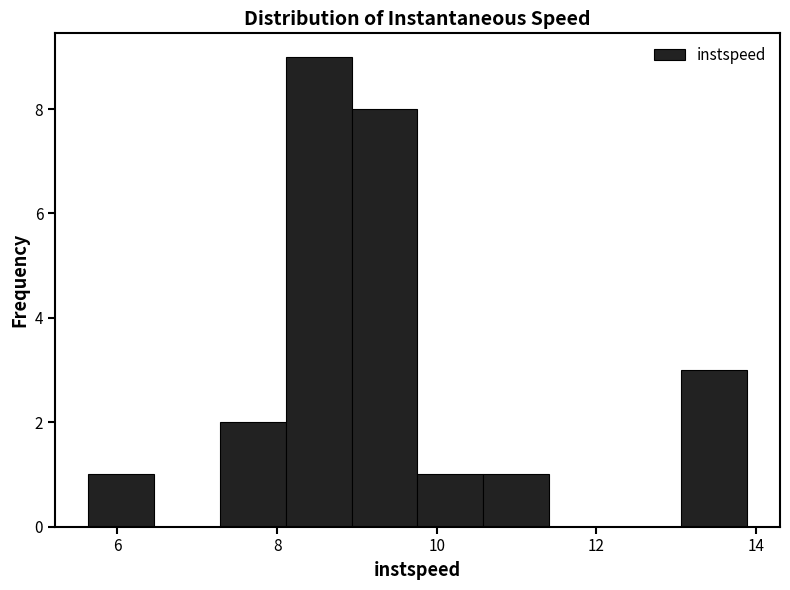

How tall is the bar that spans 10.6 to 11.4 on the x-axis? Neither the bar edges nor the heights are printed on the chart, so give them approximately, as read against the axes.

1